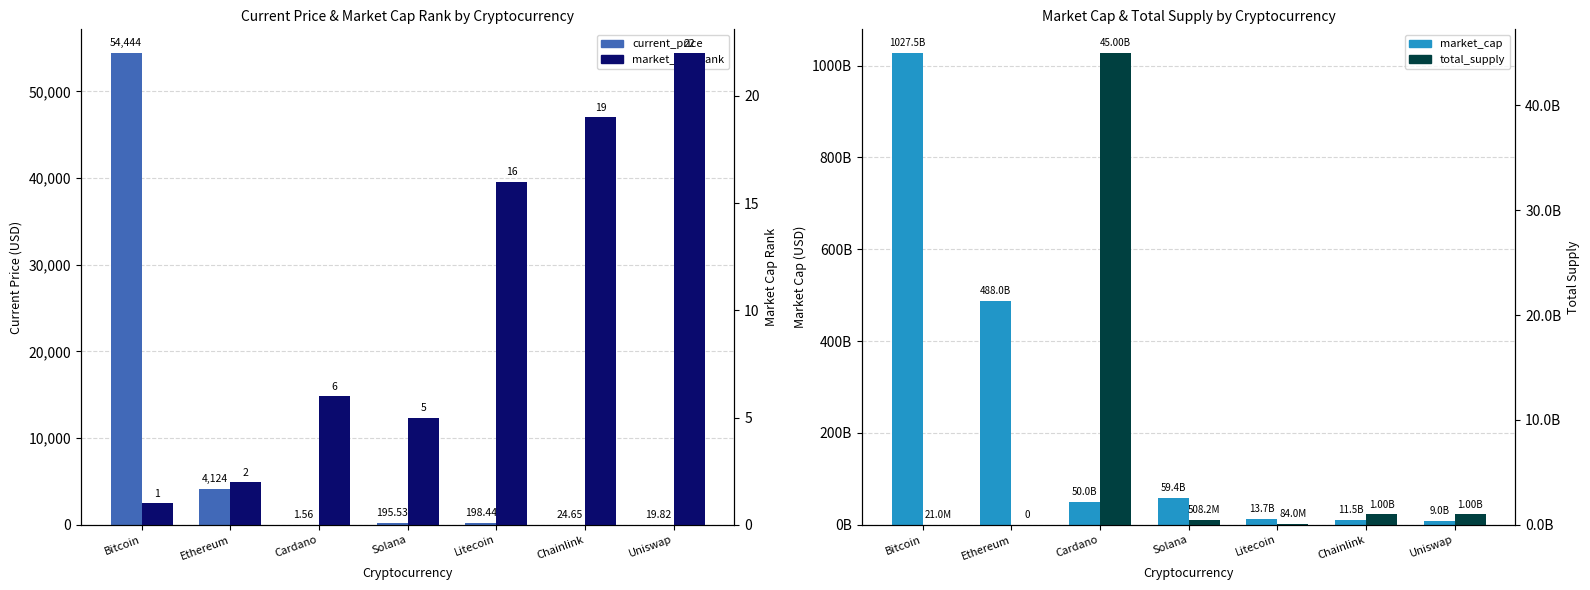

Reading left to right, what are all the values shown in this chart?

current_price: Bitcoin=54444.0	Ethereum=4124.3	Cardano=1.6	Solana=195.5	Litecoin=198.4	Chainlink=24.6	Uniswap=19.8
market_cap: Bitcoin=1027462901559.0	Ethereum=487963403217.0	Cardano=49983124489.0	Solana=59351632450.0	Litecoin=13691132559.0	Chainlink=11492124675.0	Uniswap=8969261576.0
market_cap_rank: Bitcoin=1.0	Ethereum=2.0	Cardano=6.0	Solana=5.0	Litecoin=16.0	Chainlink=19.0	Uniswap=22.0
total_supply: Bitcoin=21000000.0	Ethereum=0.0	Cardano=45000000000.0	Solana=508180963.6	Litecoin=84000000.0	Chainlink=1000000000.0	Uniswap=1000000000.0